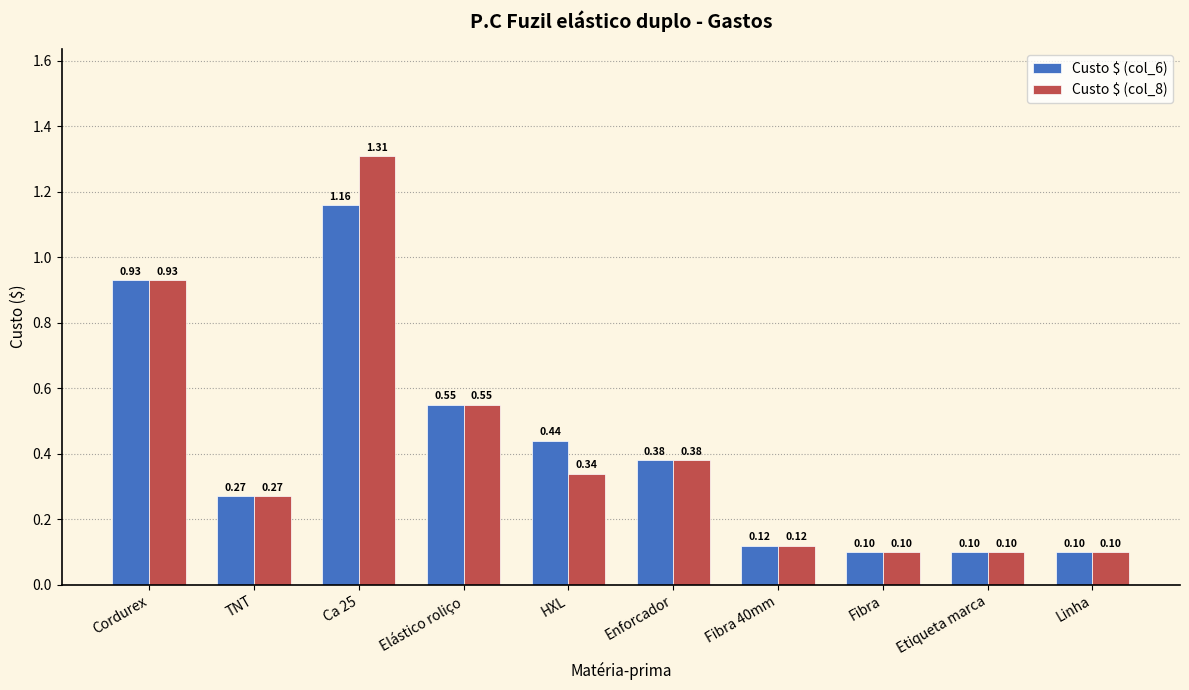

What is the sum of all Custo $ (col_6) values?

4.2